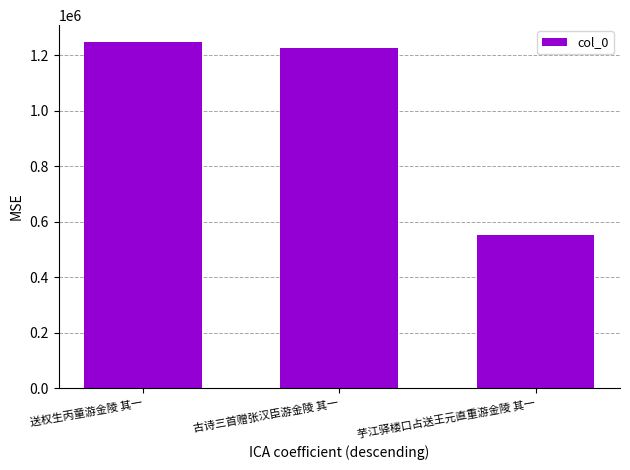

How many data points are less than 1228548?

1